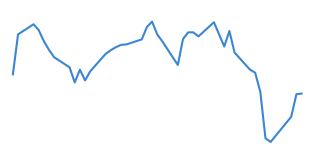

How many data points are less than 16?

15